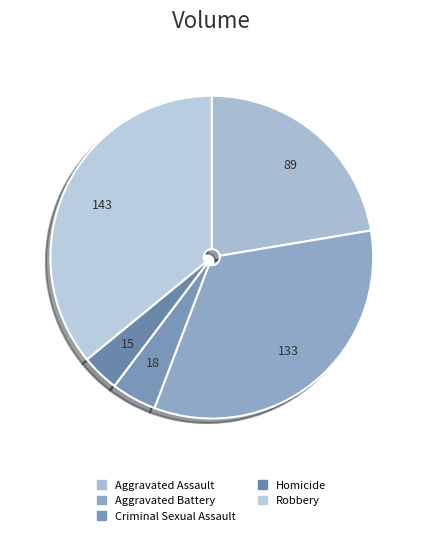

How many slices are in this pie chart?

5